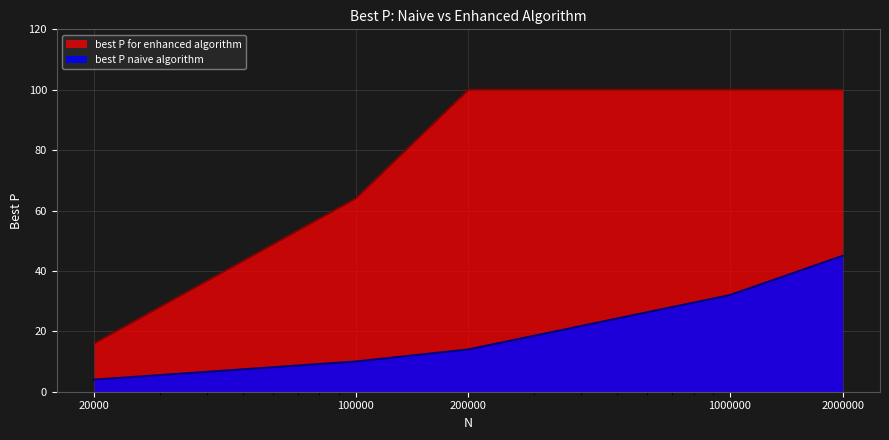

Between 2000000 and 100000, which is larger?

2000000